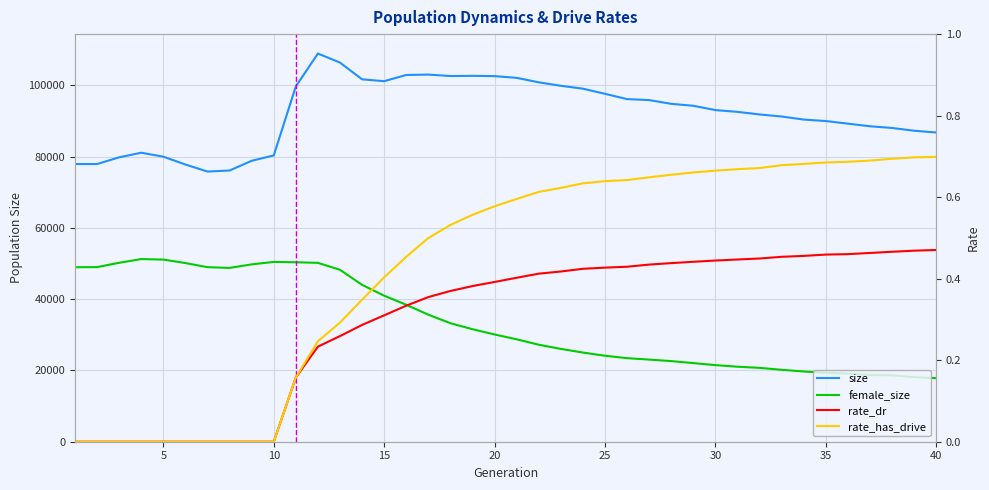

The value of size at 10 is 20780.0. True or false?

False